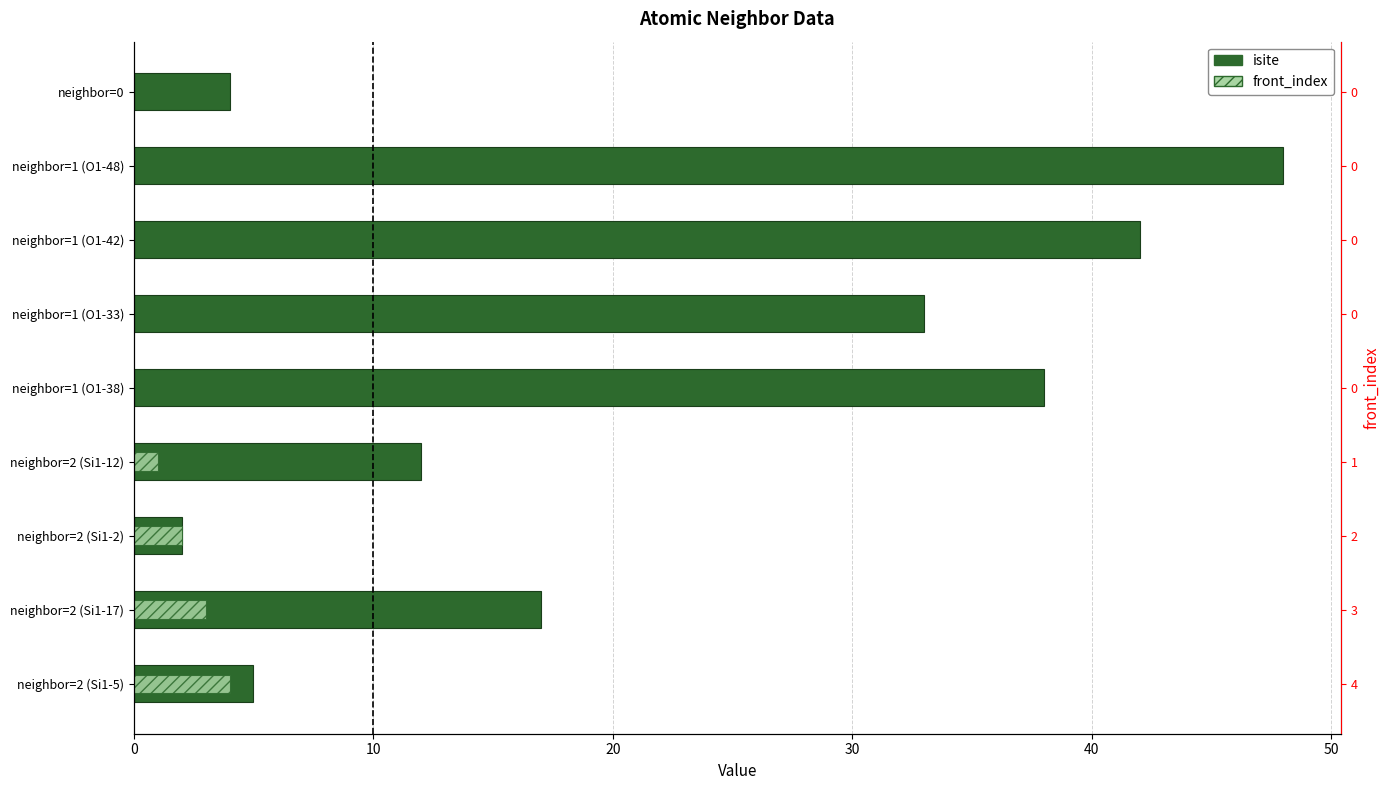

At how many categories does at least one series exceed 37?

3